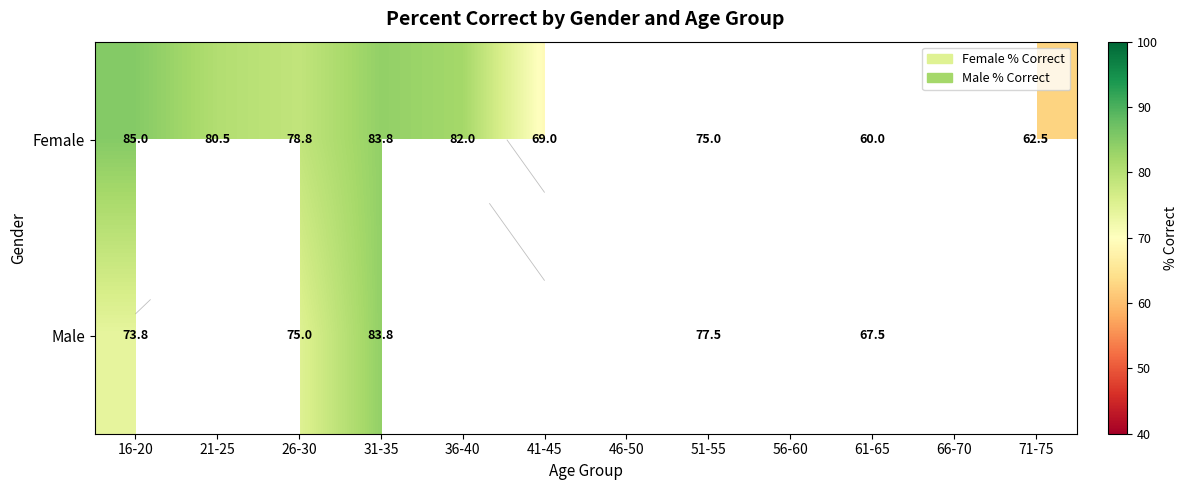

Is the value of Male at 16-20 greater than the value of Female at 51-55?

No